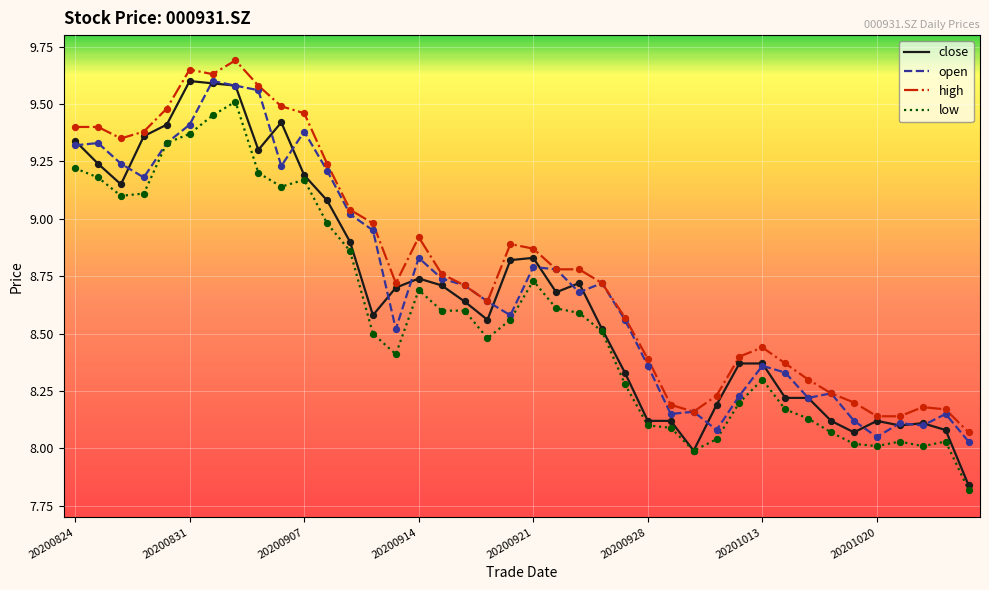

Which series has the largest total across all categories?

high